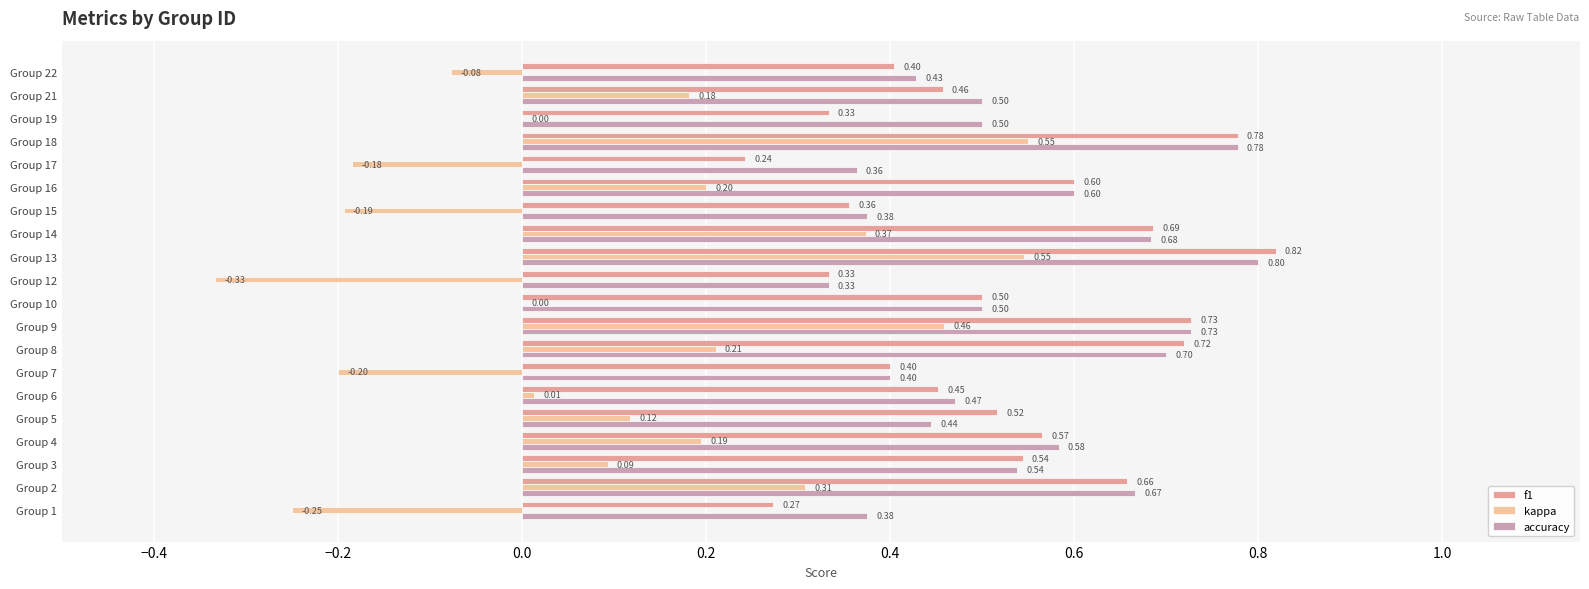

What is the sum of the accuracy values at Group 22 and Group 9?

1.2